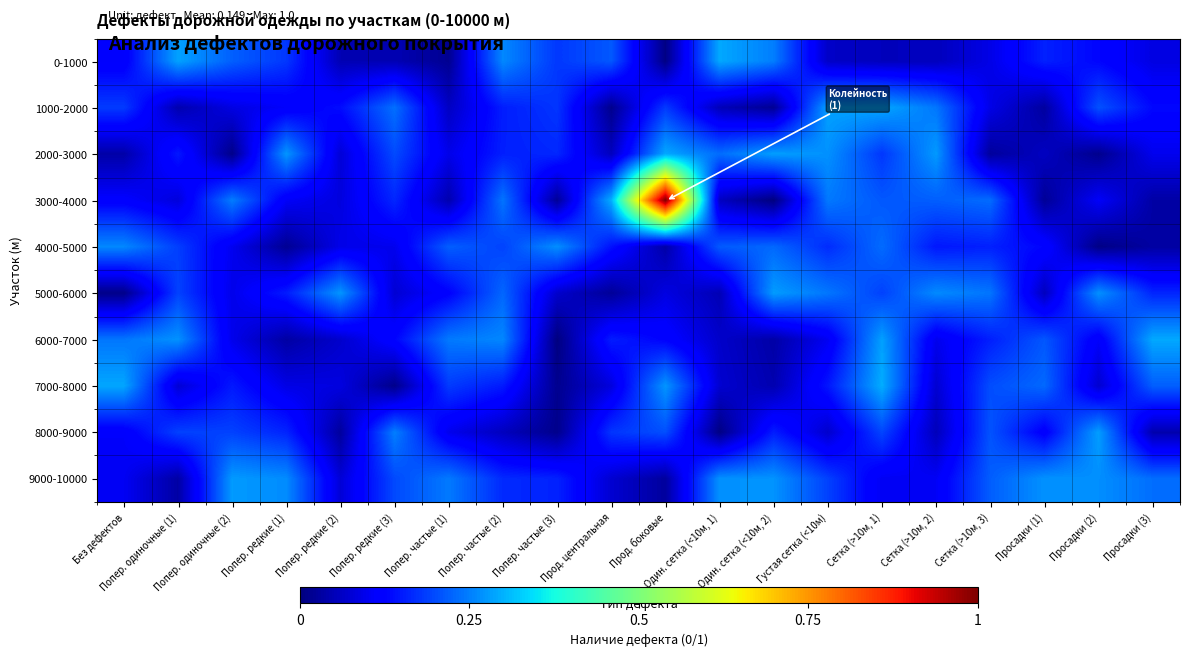

Which category has the highest value across all series?

Прод. боковые